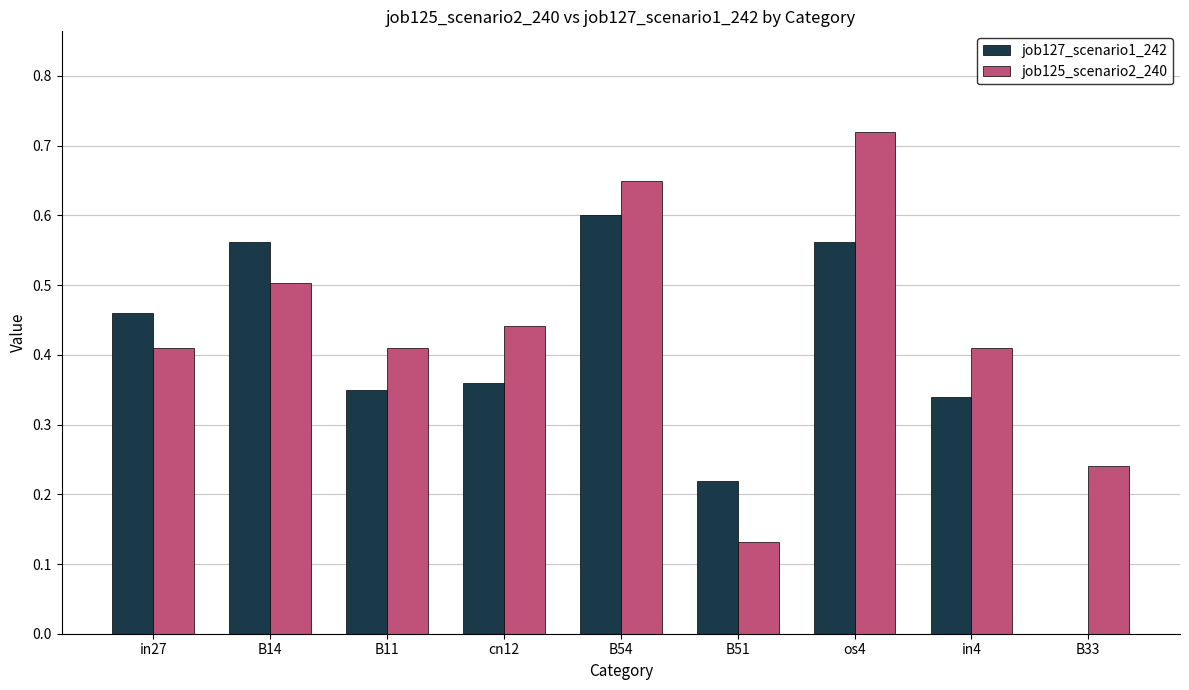

At which label does job127_scenario1_242 reach its peak?

B54